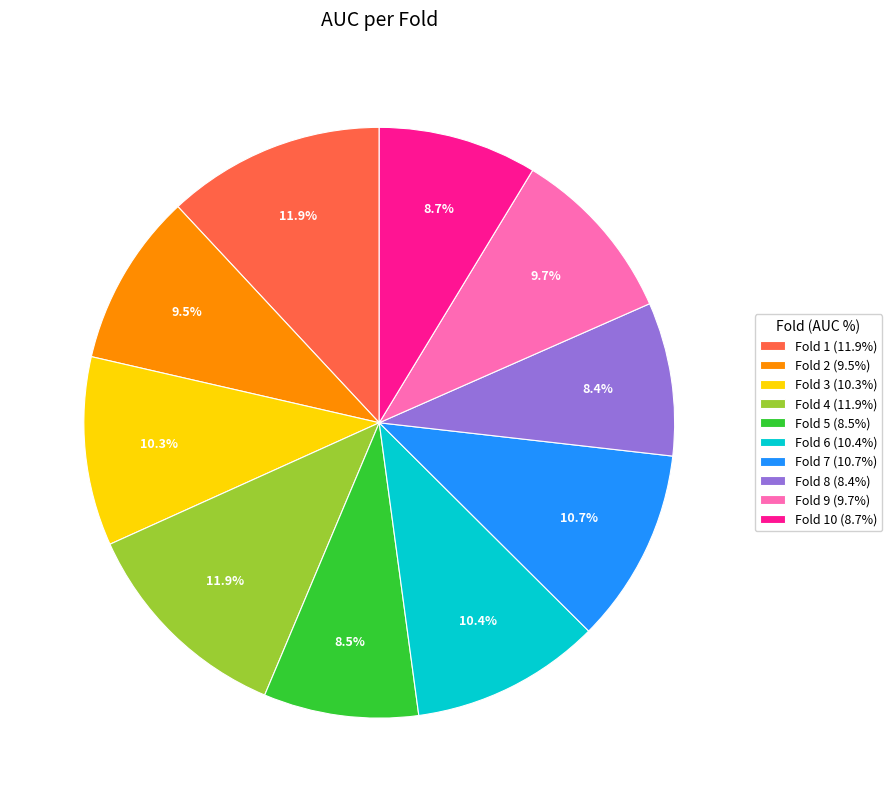

What portion of the pie excludes Fold 3 (10.3%)?

89.7%